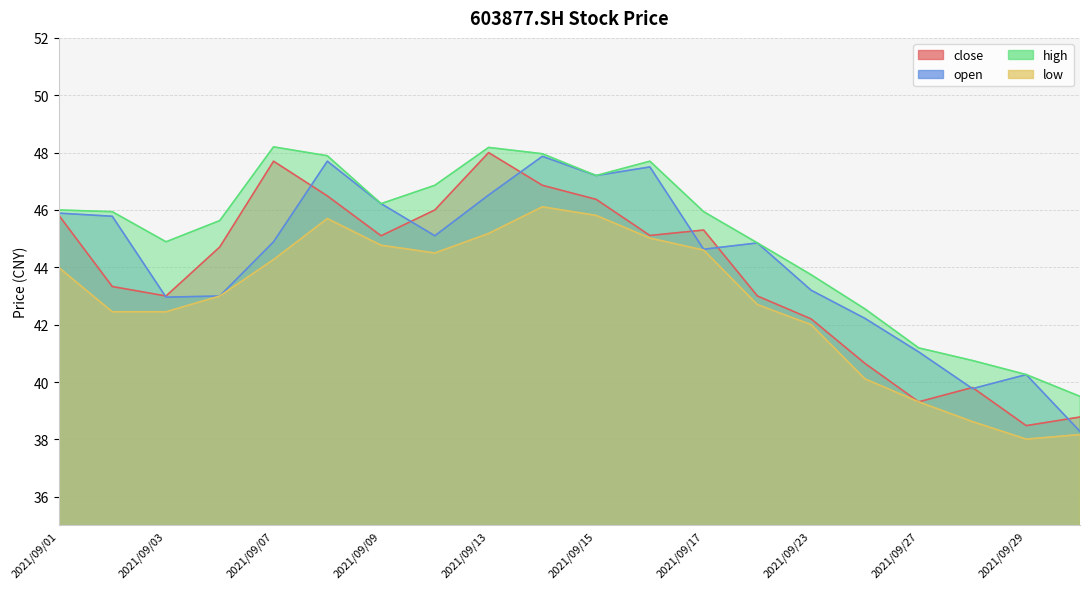

Between 2021/09/01 and 2021/09/03, which series saw the biggest shift?

open